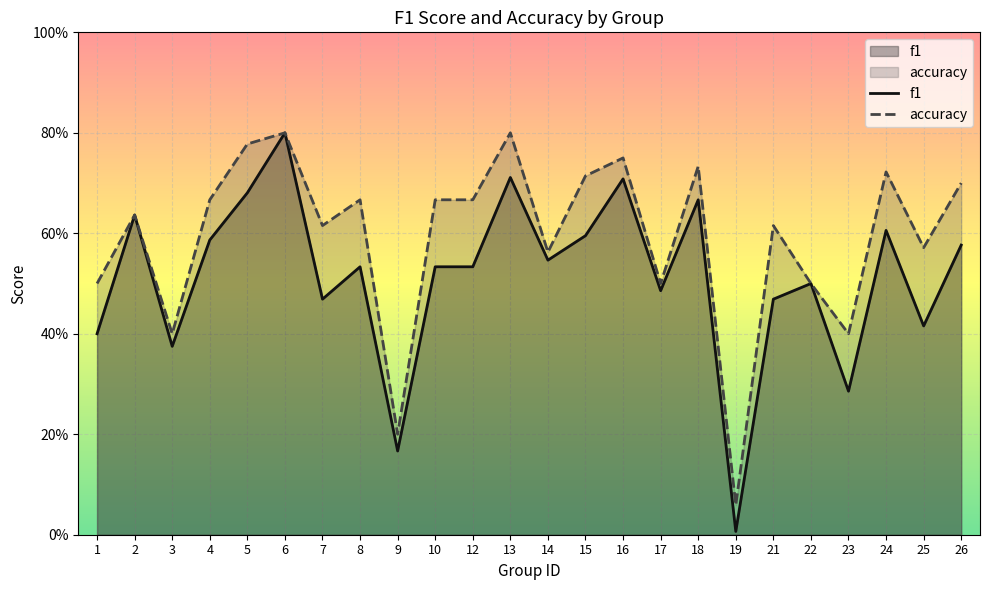

Reading left to right, extract all data points from this chart.

f1: 0.4	0.6	0.4	0.6	0.7	0.8	0.5	0.5	0.2	0.5	0.5	0.7	0.5	0.6	0.7	0.5	0.7	0.0	0.5	0.5	0.3	0.6	0.4	0.6
accuracy: 0.5	0.6	0.4	0.7	0.8	0.8	0.6	0.7	0.2	0.7	0.7	0.8	0.6	0.7	0.8	0.5	0.7	0.1	0.6	0.5	0.4	0.7	0.6	0.7